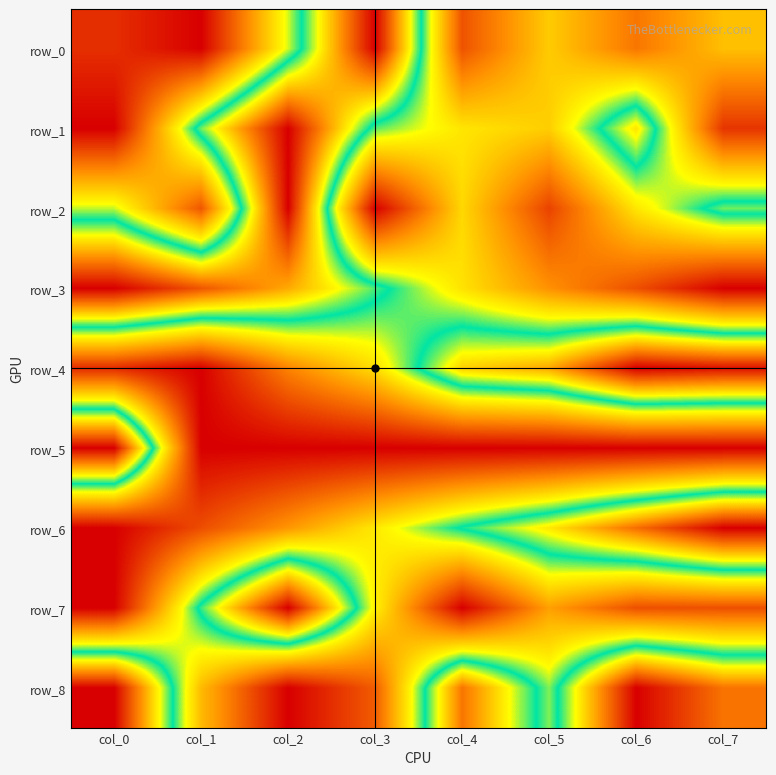

At which label does row_2 reach its peak?

col_2